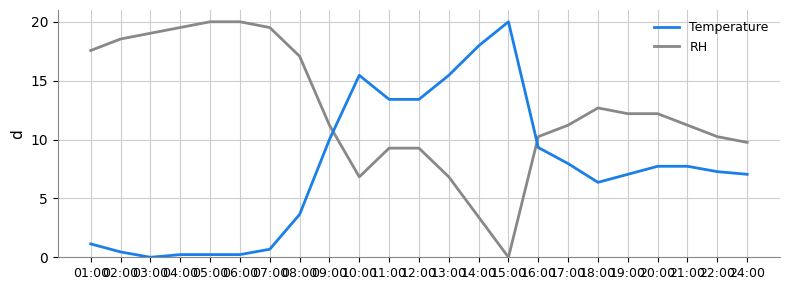

Between 19:00 and 24:00, which series saw the biggest shift?

RH